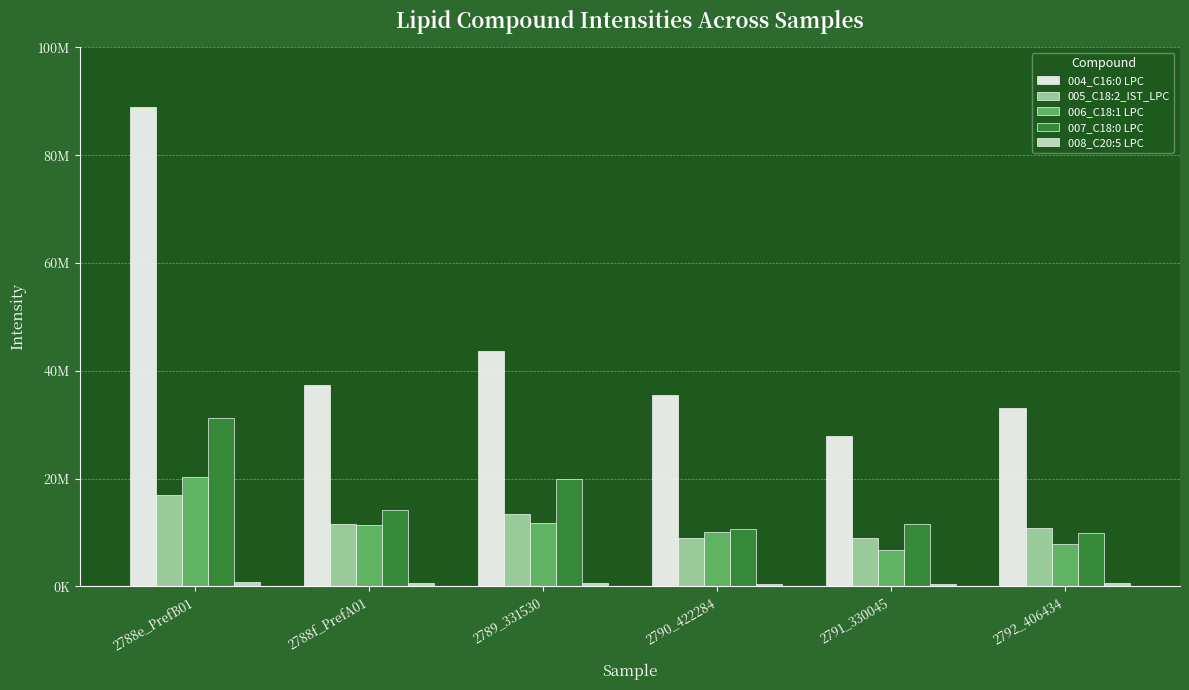

Which category has the lowest value in the 006_C18:1 LPC series?

2791_330045